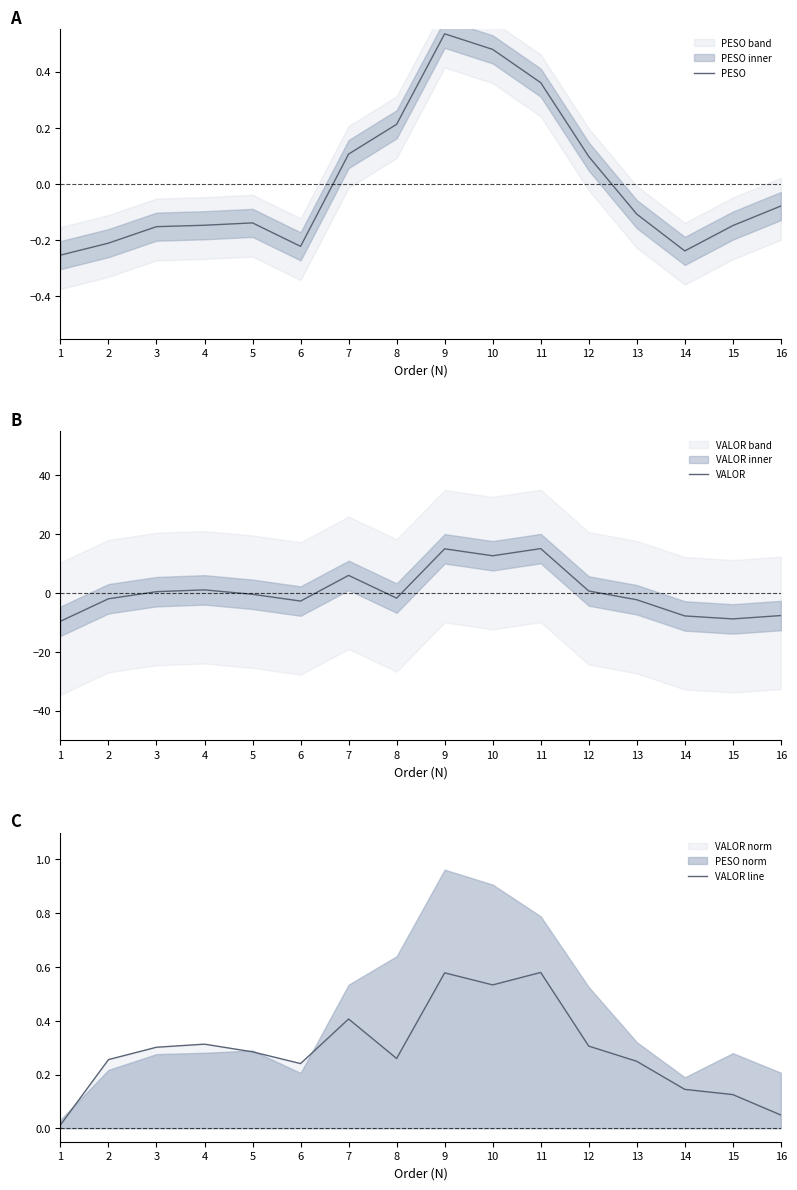

Between 6 and 5, which is larger?

5